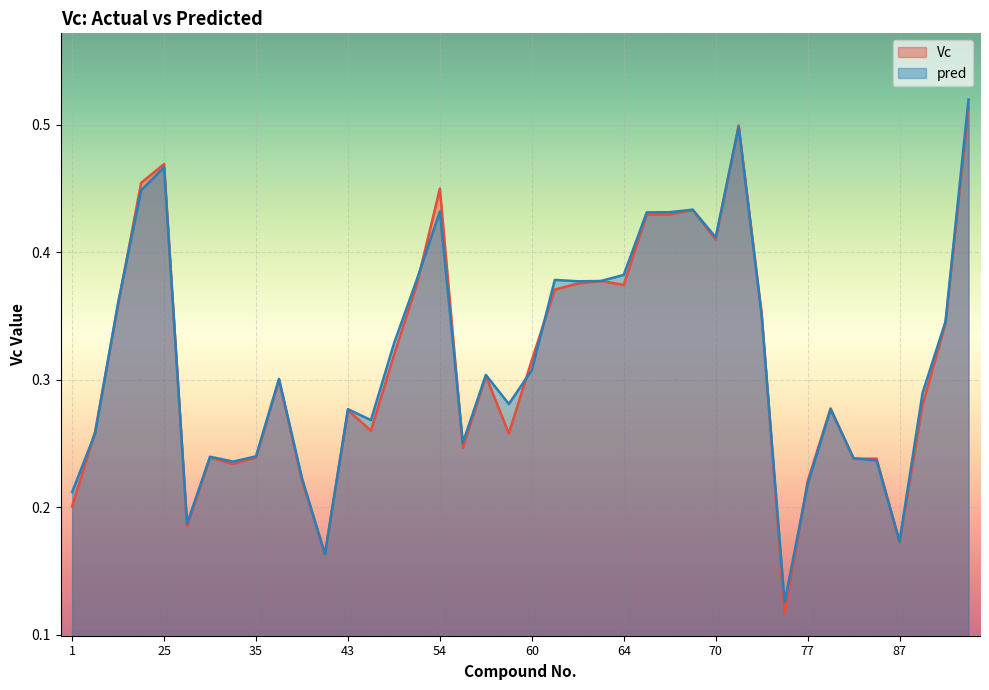

At how many categories does at least one series exceed 0?

40